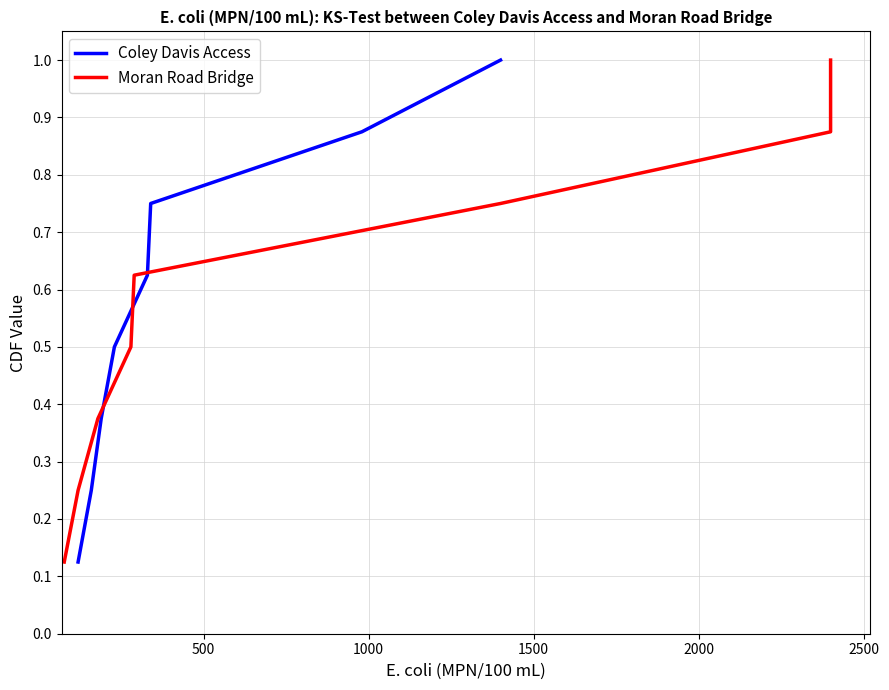

What is the maximum value for Coley Davis Access?

1.0